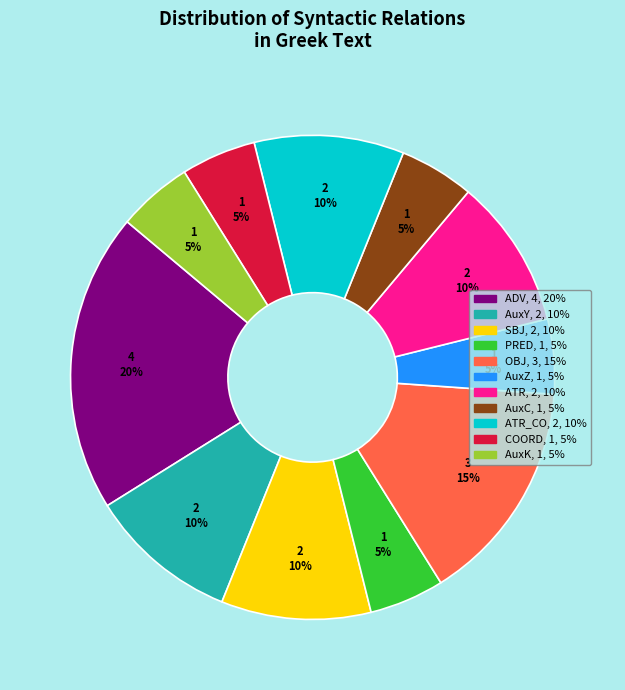

To the nearest percent, what is the average slice percentage?

9%